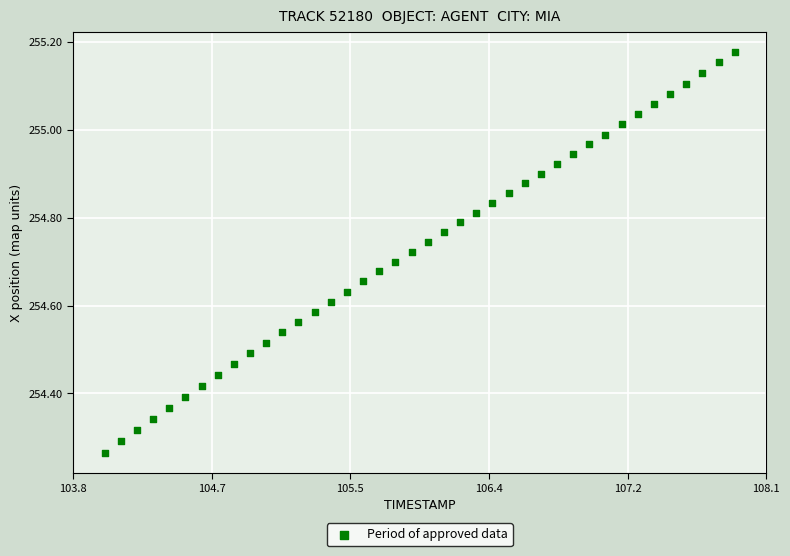

What is the range of Y values (max minus min)?

0.9